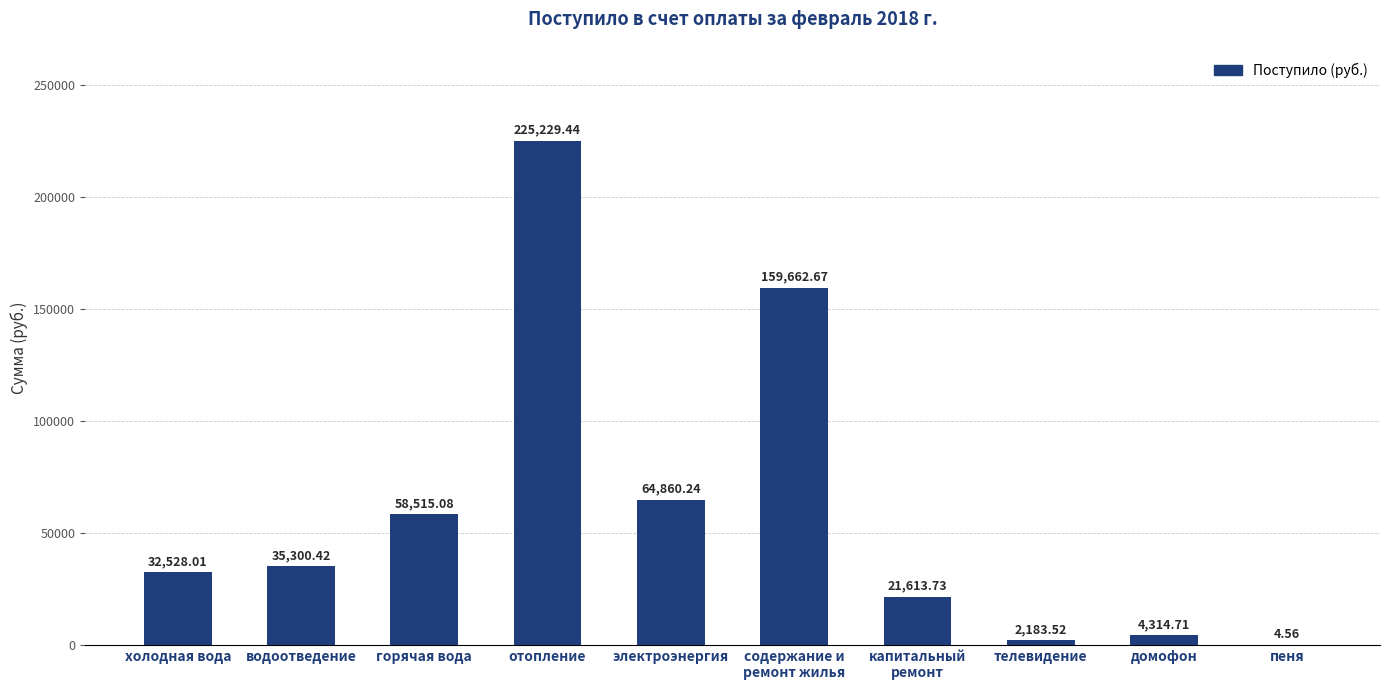

The value at капитальный
ремонт is 21613.7. True or false?

True